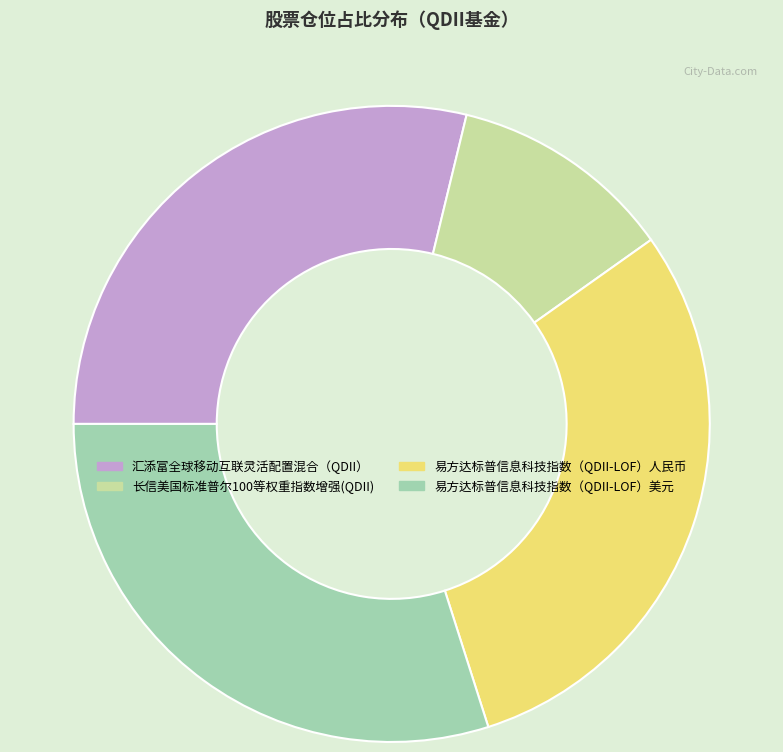

The 汇添富全球移动互联灵活配置混合（QDII） slice represents 29% of the pie. True or false?

True